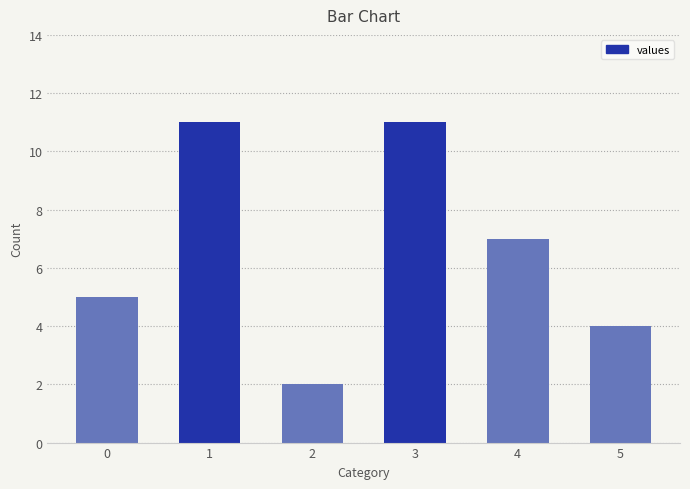

Approximately how many times larger is the value at 4 compared to 1?

0.6